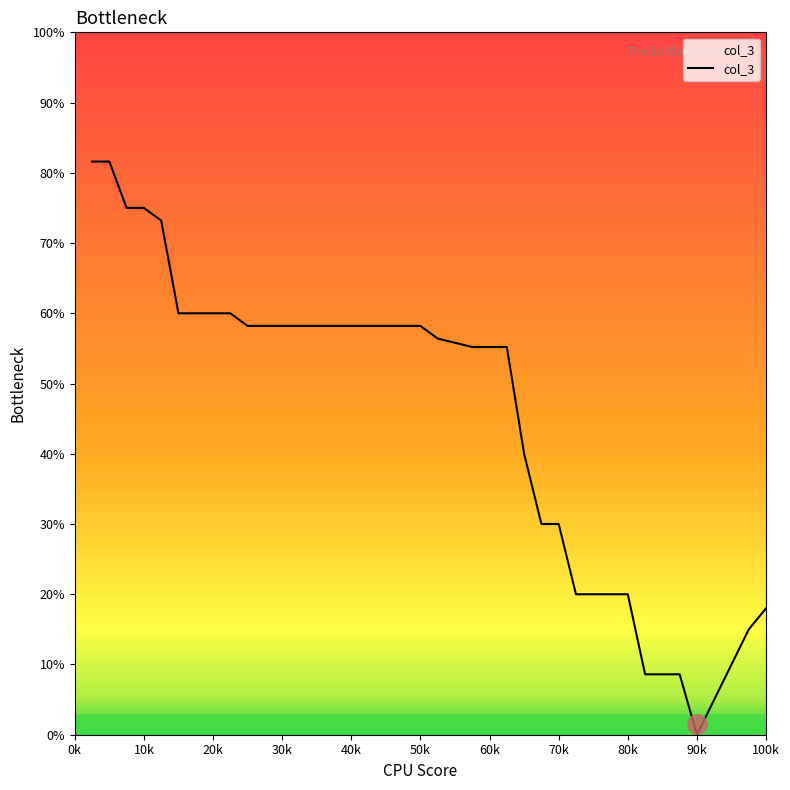

What is the difference between the maximum and minimum values?

81.6